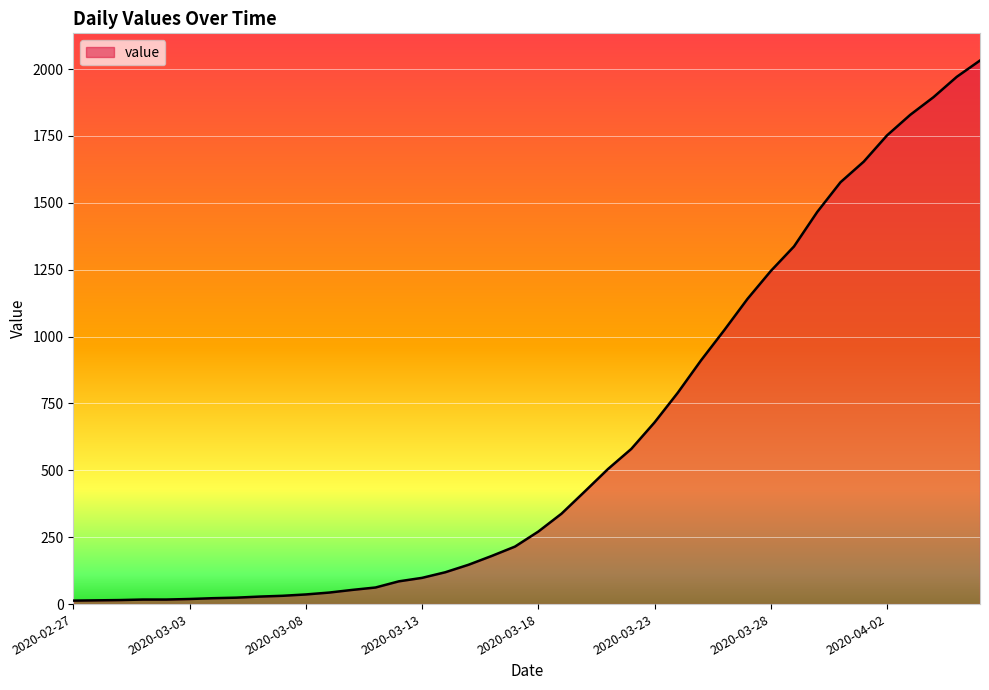

What is the maximum value shown in the chart?

2032